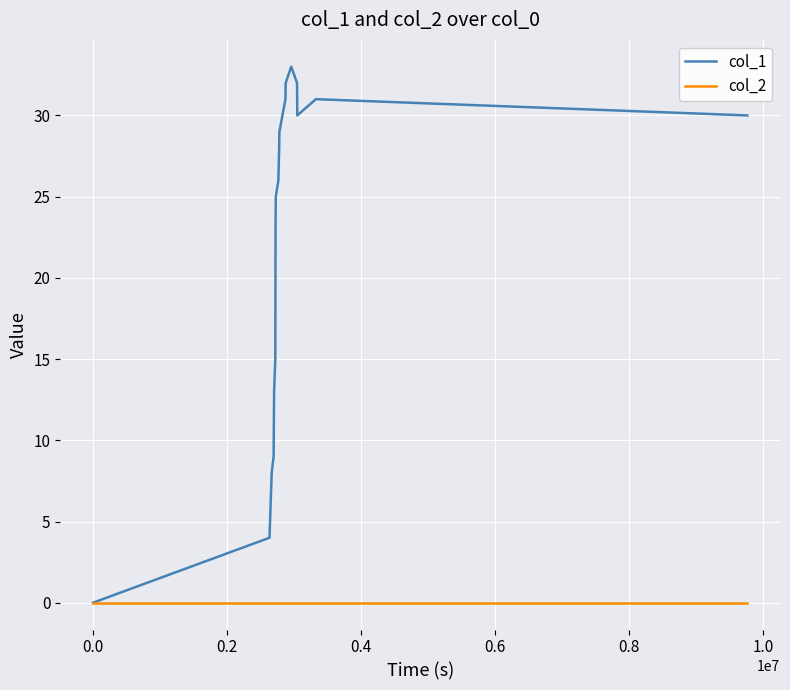

Rank the series by their average value, from highest to lowest.

col_1, col_2